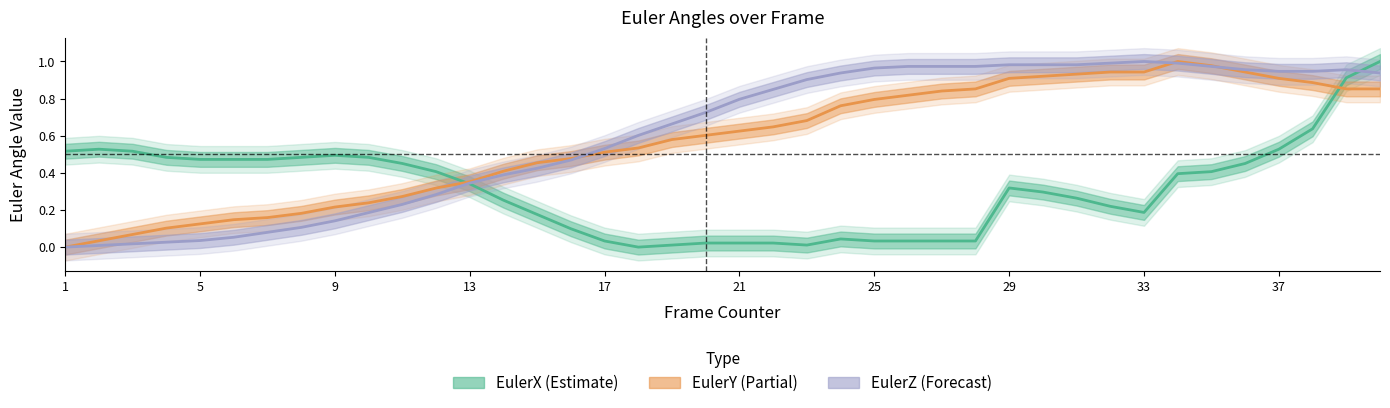

How many interior local peaks does the EulerY (Partial) series have?

1